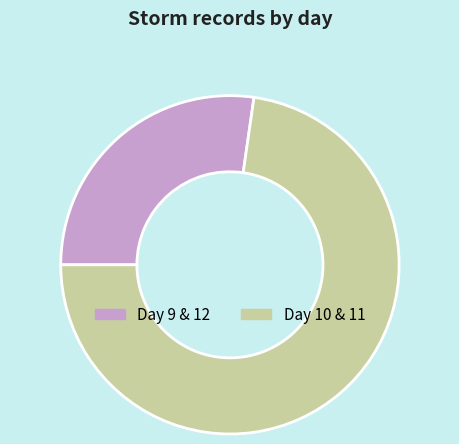

Combined, do Day 10 & 11 and Day 9 & 12 account for over 50%?

Yes